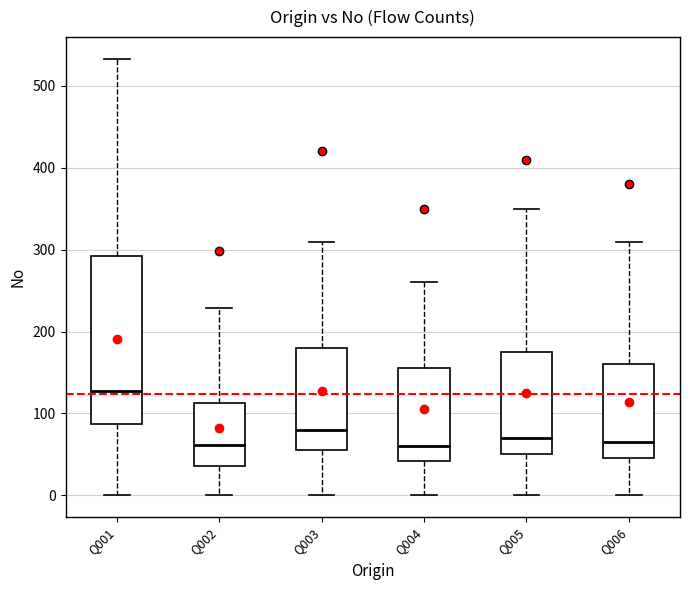

Reading left to right, read every box against the y-axis: the position of its median line, the range the box covers, and the ends of its whiskers. The values are not printed on the chart, so give them approximately, as read against the axis.

Q001: median 130, box 90 to 290, whiskers 0 to 530
Q002: median 60, box 40 to 110, whiskers 0 to 230
Q003: median 80, box 60 to 180, whiskers 0 to 310
Q004: median 60, box 40 to 160, whiskers 0 to 260
Q005: median 70, box 50 to 180, whiskers 0 to 350
Q006: median 70, box 50 to 160, whiskers 0 to 310